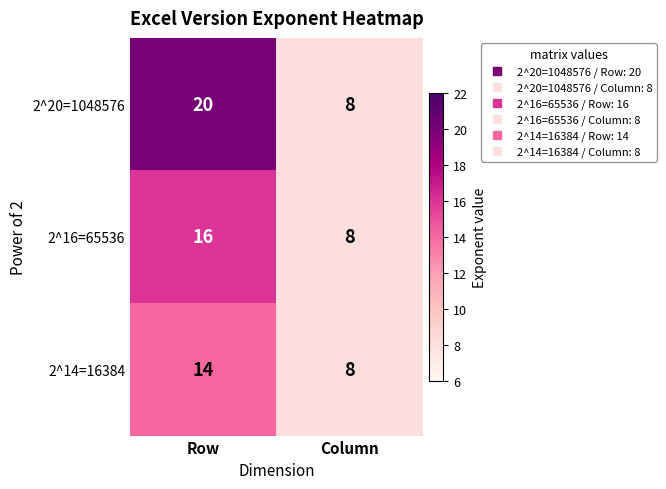

True or false: 2^16=65536 has a value of 7 at Row.

False